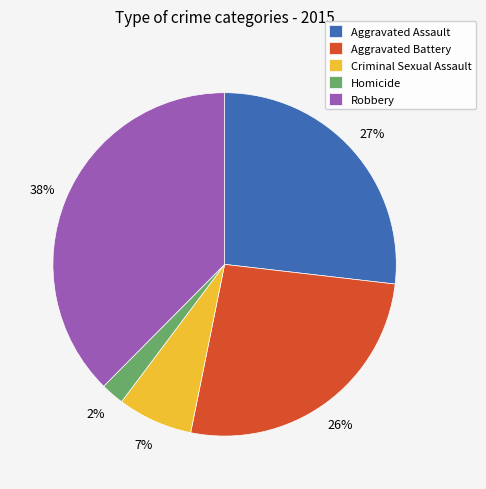

Which category has the biggest portion of the pie?

Robbery